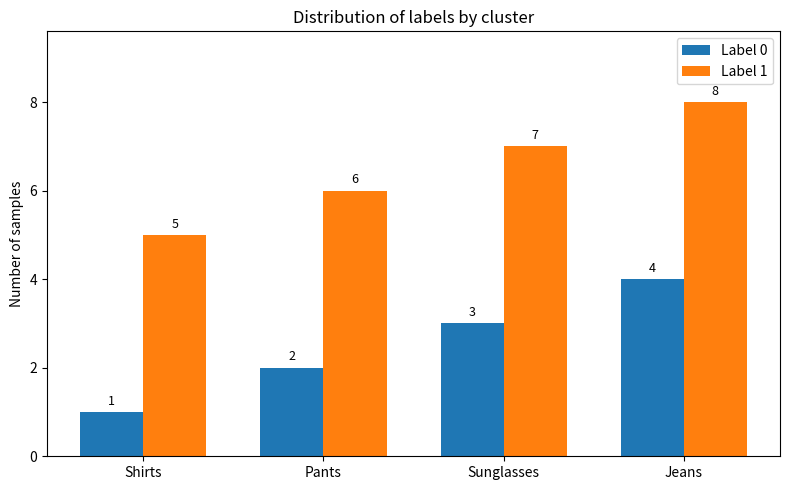

At which label is Label 0 closest to 2?

Pants